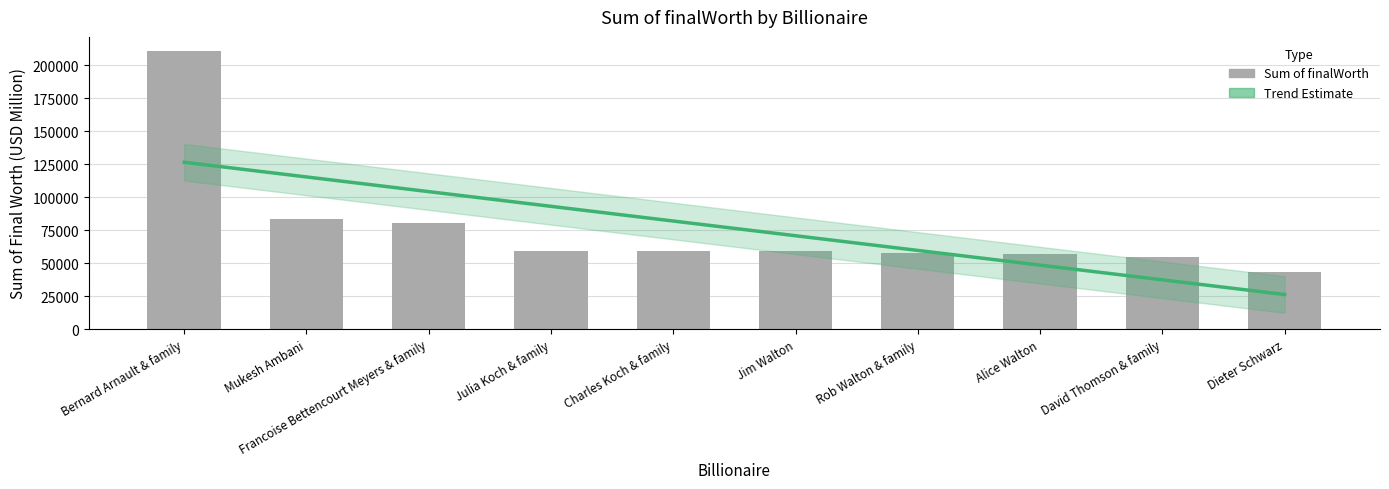

What is the greatest value displayed?

211000